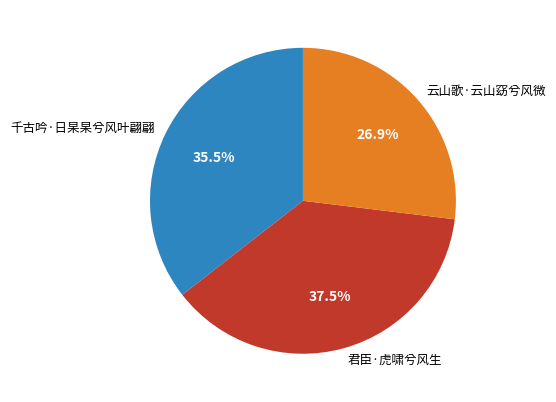

What is the ratio of the value at 千古吟·日杲杲兮风叶翩翩 to the value at 云山歌·云山窈兮风微?

1.3